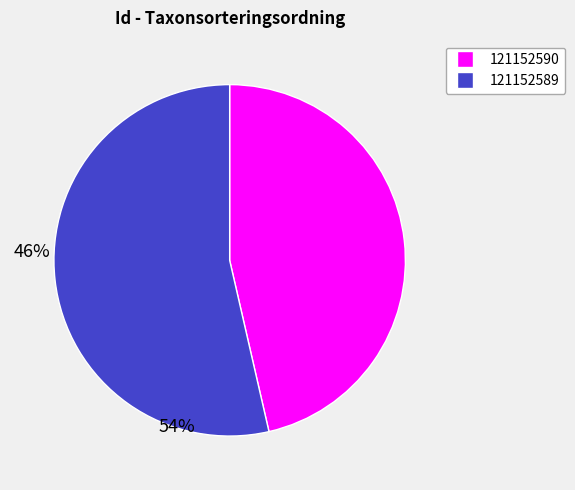

Combined, do 121152589 and 121152590 account for over 50%?

Yes